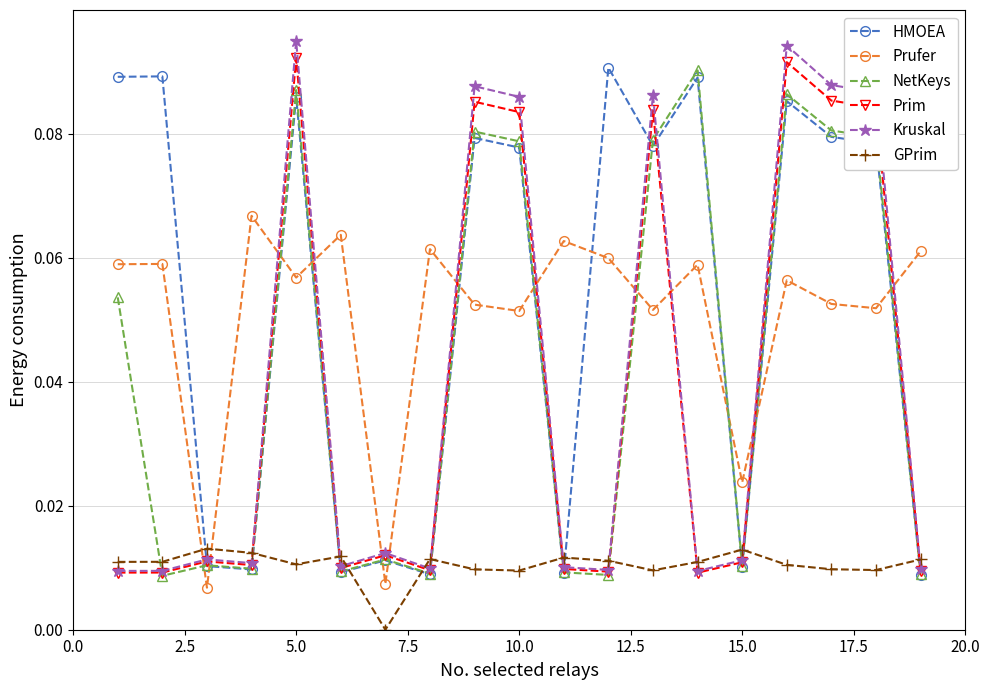

True or false: HMOEA and GPrim cross at least once.

True